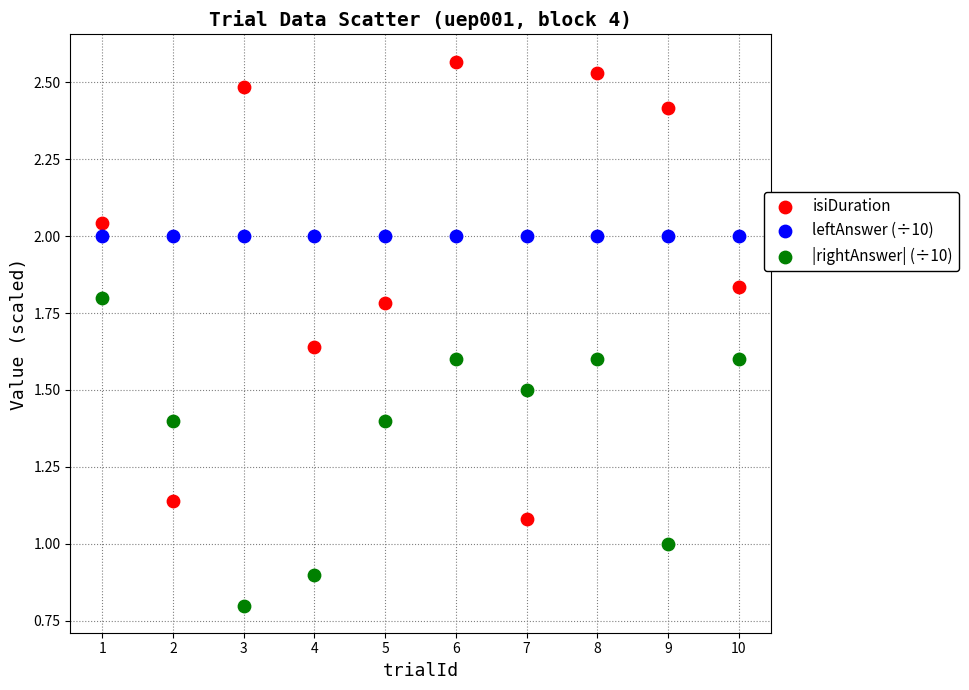

Which series reaches the maximum Y coordinate?

isiDuration